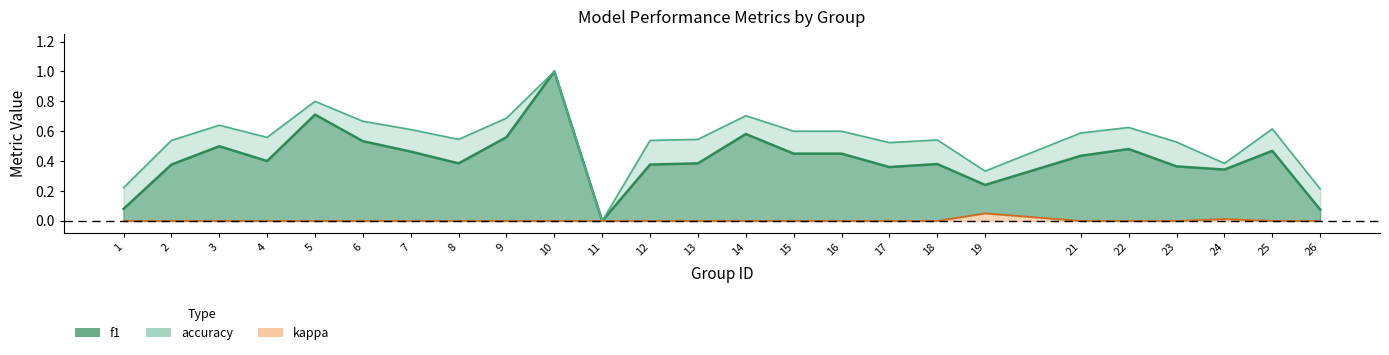

How many lines are shown in the chart?

3